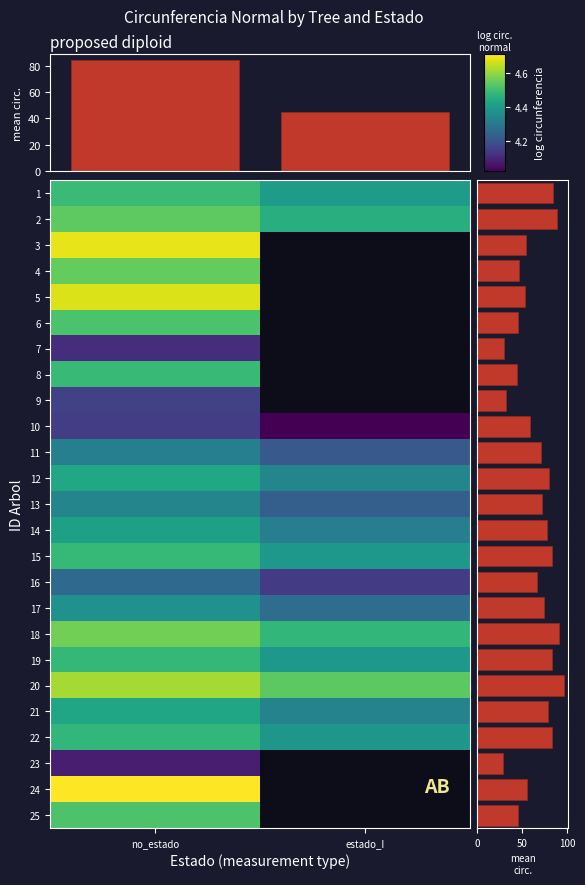

Reading left to right, transcribe all the data shown in this chart.

9_305_1: 0=88.4	1=80.6
9_305_2: 0=92.9	1=85.0
9_305_3: 0=107.7	1=0.0
9_305_4: 0=93.7	1=0.0
9_305_5: 0=106.5	1=0.0
9_305_6: 0=90.5	1=0.0
9_305_7: 0=60.1	1=0.0
9_305_8: 0=88.3	1=0.0
9_305_9: 0=63.0	1=0.0
9_305_10: 0=62.4	1=54.9
9_305_11: 0=74.3	1=66.7
9_305_12: 0=83.4	1=75.7
9_305_13: 0=75.5	1=67.8
9_305_14: 0=81.8	1=74.0
9_305_15: 0=87.6	1=79.8
9_305_16: 0=69.8	1=62.2
9_305_17: 0=78.3	1=70.6
9_305_18: 0=95.2	1=87.3
9_305_19: 0=87.5	1=79.8
9_305_20: 0=100.5	1=92.5
9_305_21: 0=82.8	1=75.1
9_305_22: 0=87.2	1=79.5
9_305_23: 0=58.2	1=0.0
9_305_24: 0=110.4	1=0.0
9_305_25: 0=90.9	1=0.0